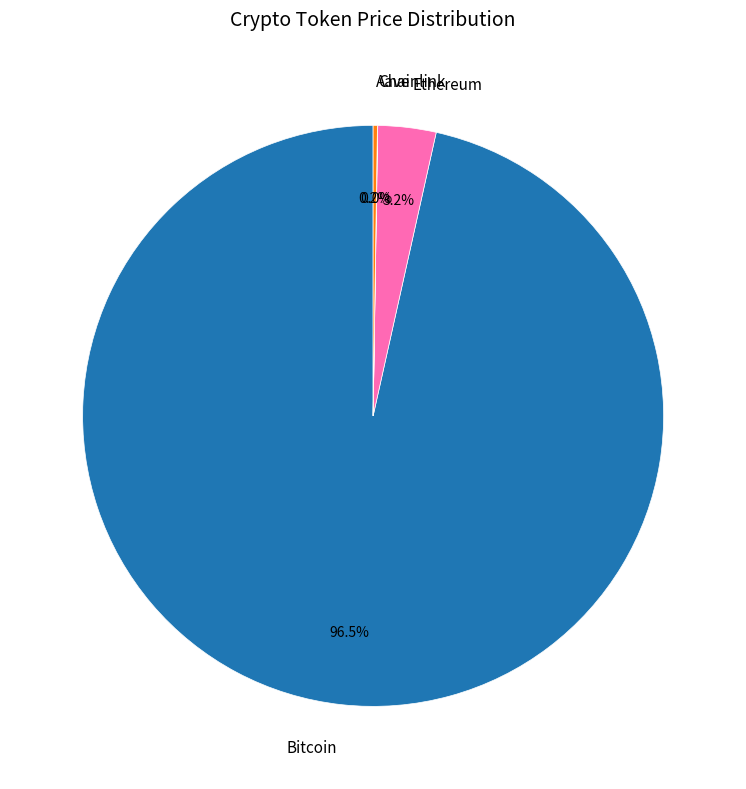

Between Bitcoin and Ethereum, which is larger?

Bitcoin